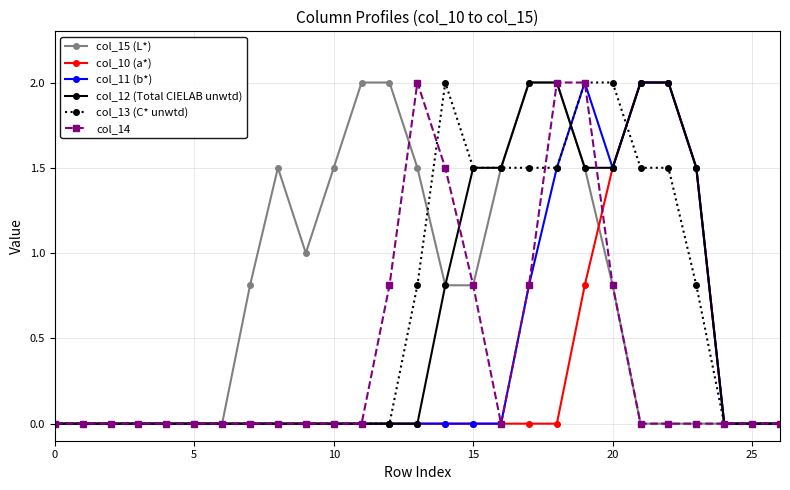

True or false: col_14 and col_10 (a*) intersect in this chart.

True